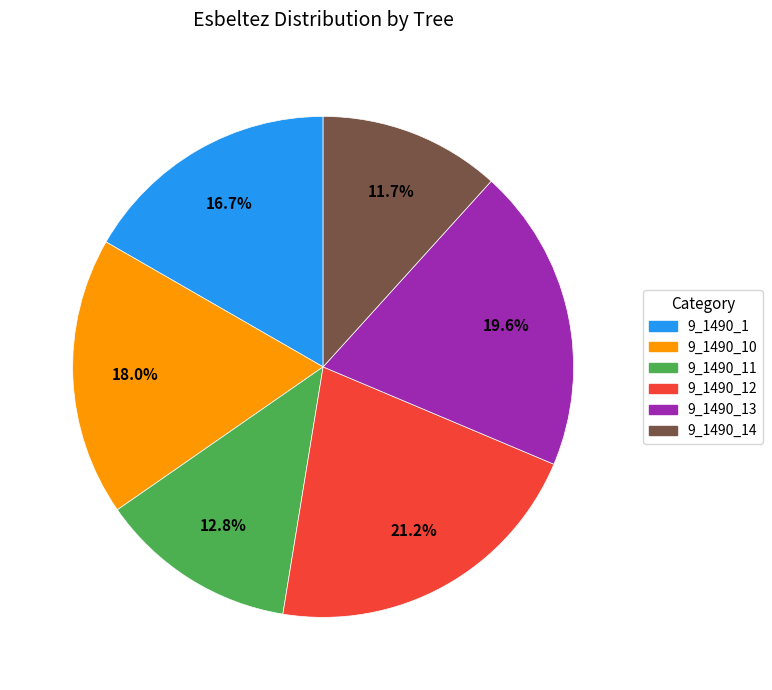

Is there any slice that represents more than half of the pie?

No